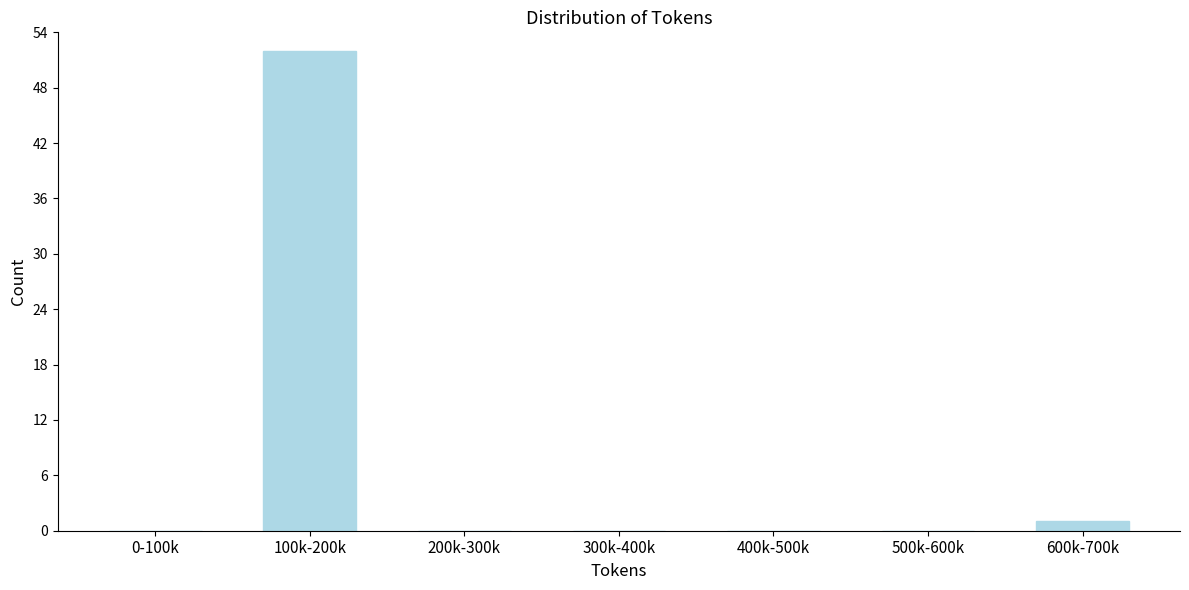

Reading left to right, extract all data points from this chart.

0-100k=0	100k-200k=52	200k-300k=0	300k-400k=0	400k-500k=0	500k-600k=0	600k-700k=1